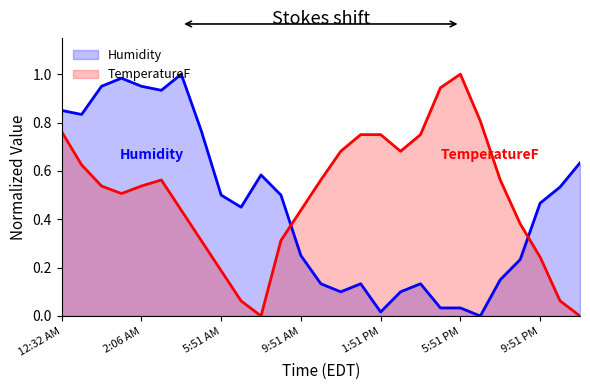

Is the value of Humidity at 8:51 PM greater than the value of TemperatureF at 12:32 AM?

No